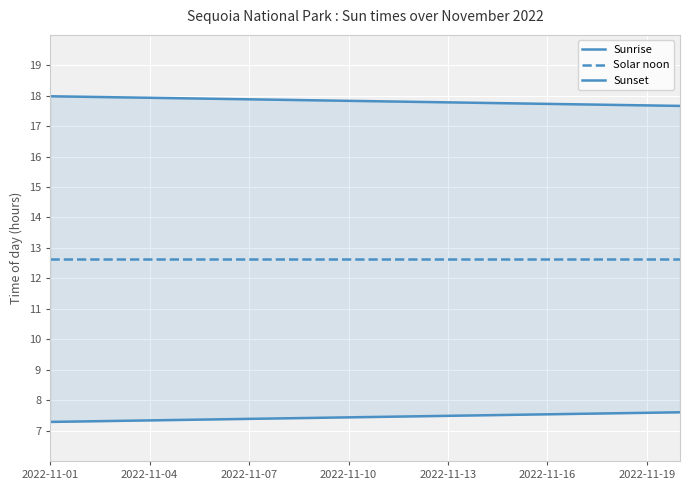

Is the value of Sunrise at 13 greater than the value of Solar noon at 10?

No